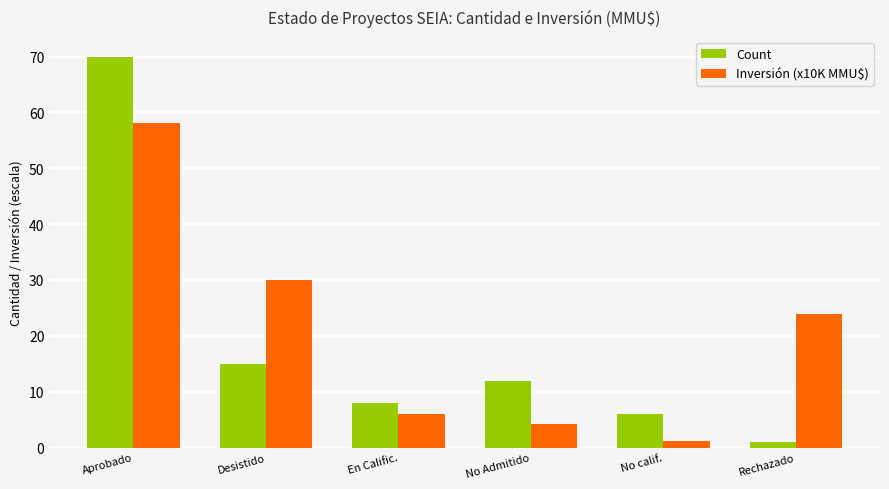

At which label is Inversión (x10K MMU$) closest to 29?

Desistido